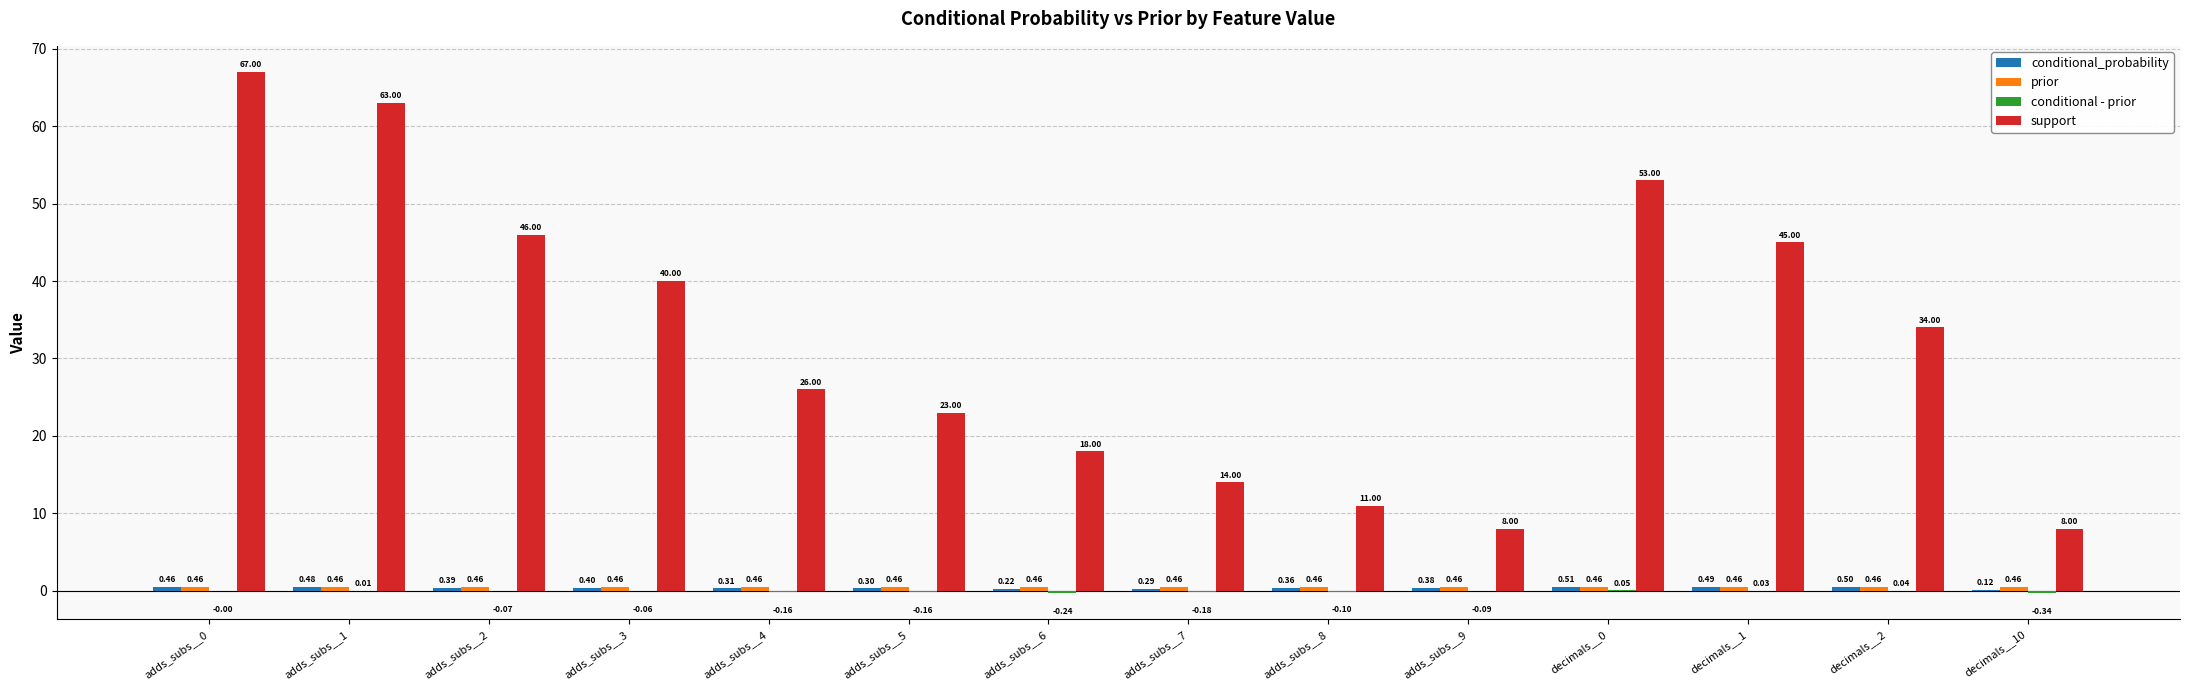

Count the number of categories in the chart.

14